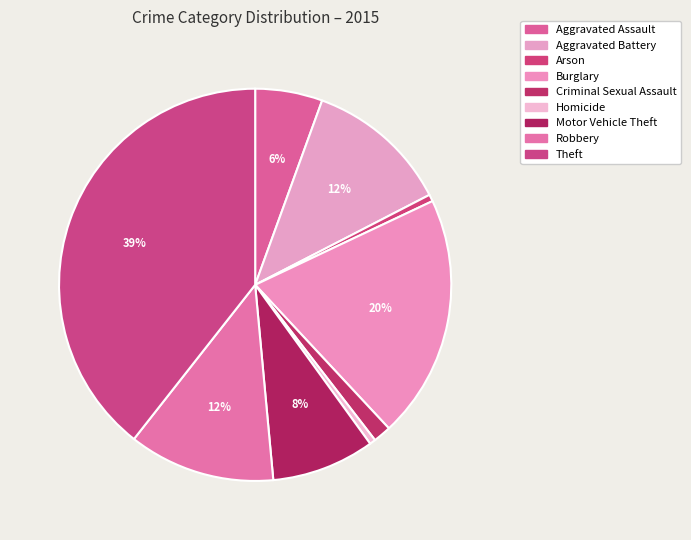

To the nearest percent, what is the combined percentage of Arson and Criminal Sexual Assault?

2%